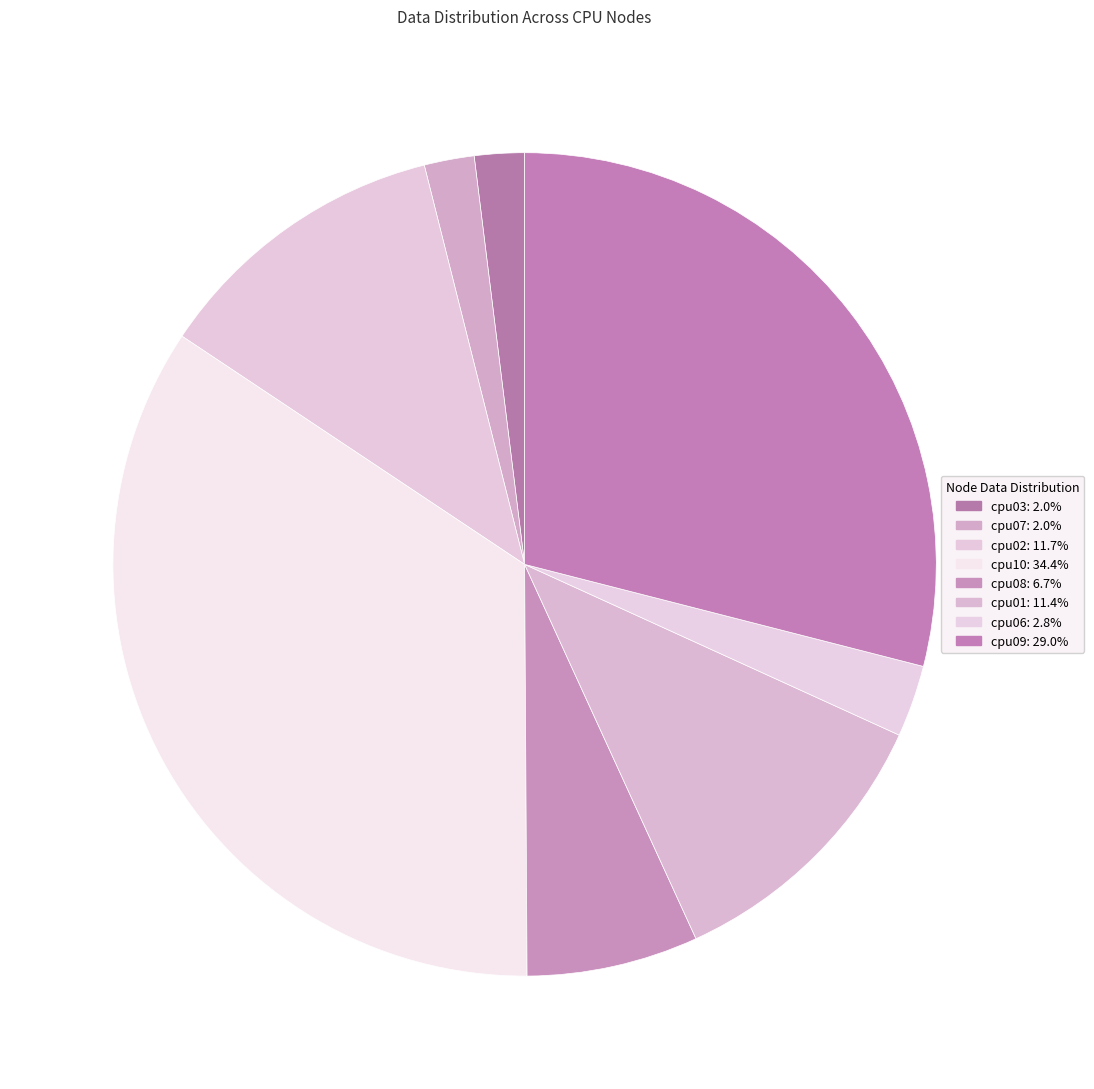

Does cpu07 represent more than half of the total?

No